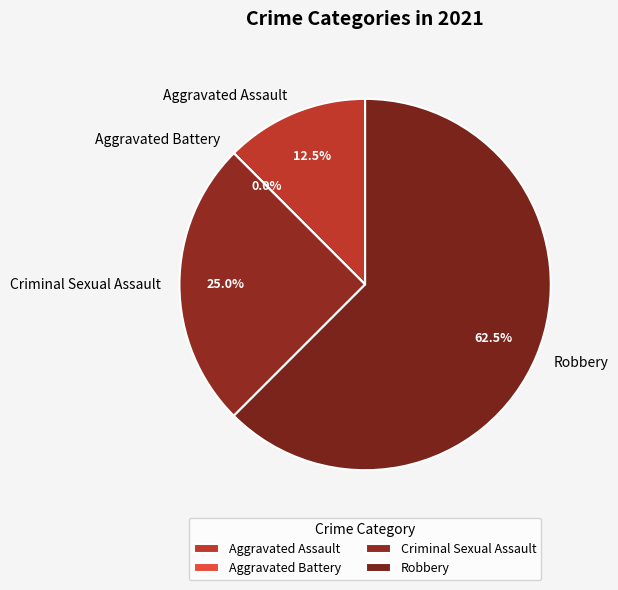

To the nearest percent, what portion does Aggravated Assault represent?

12%